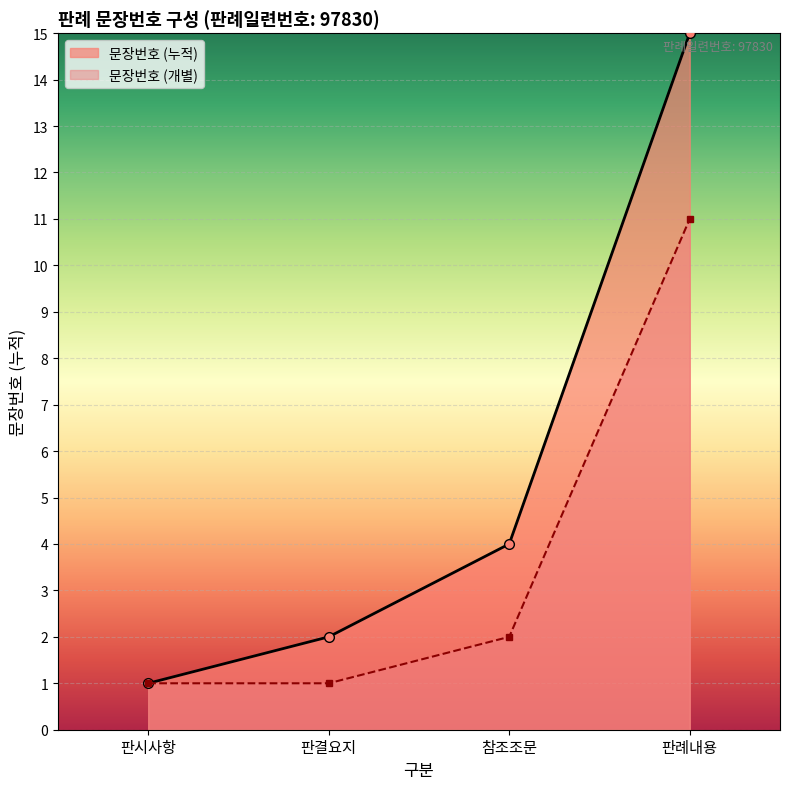

List the series in order of their peak value, highest first.

문장번호 (누적), 문장번호 (개별)